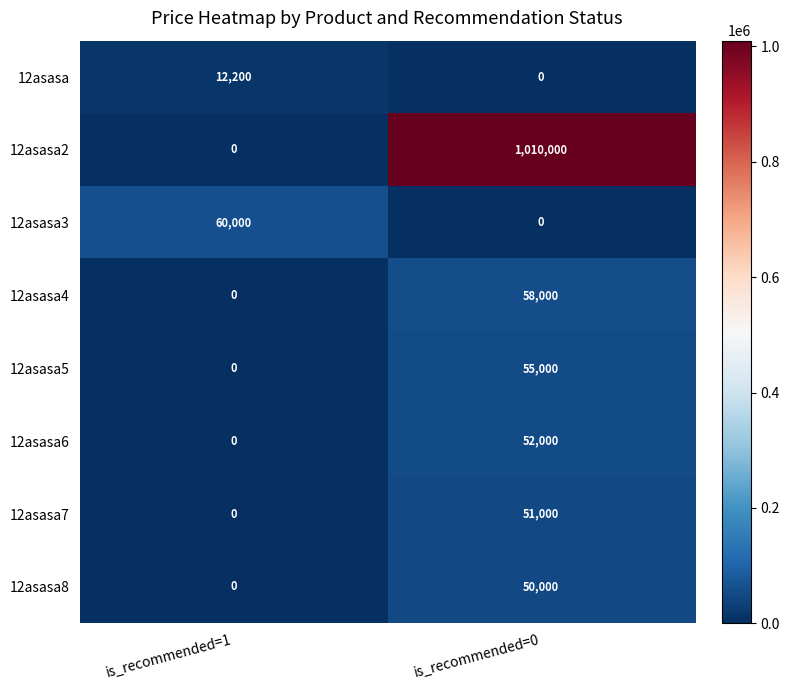

List the labels in order of 12asasa8 value, smallest first.

is_recommended=1, is_recommended=0